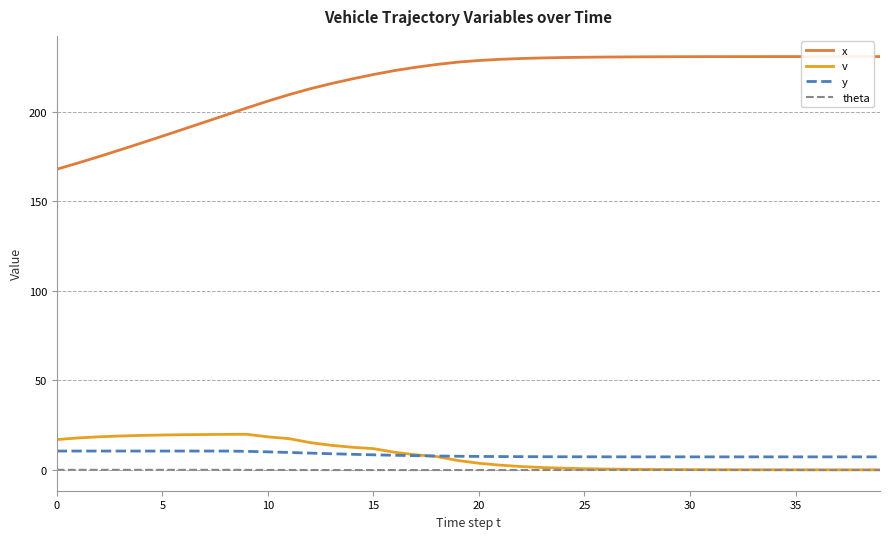

Is it true that y equals 11.8 at 24?

False